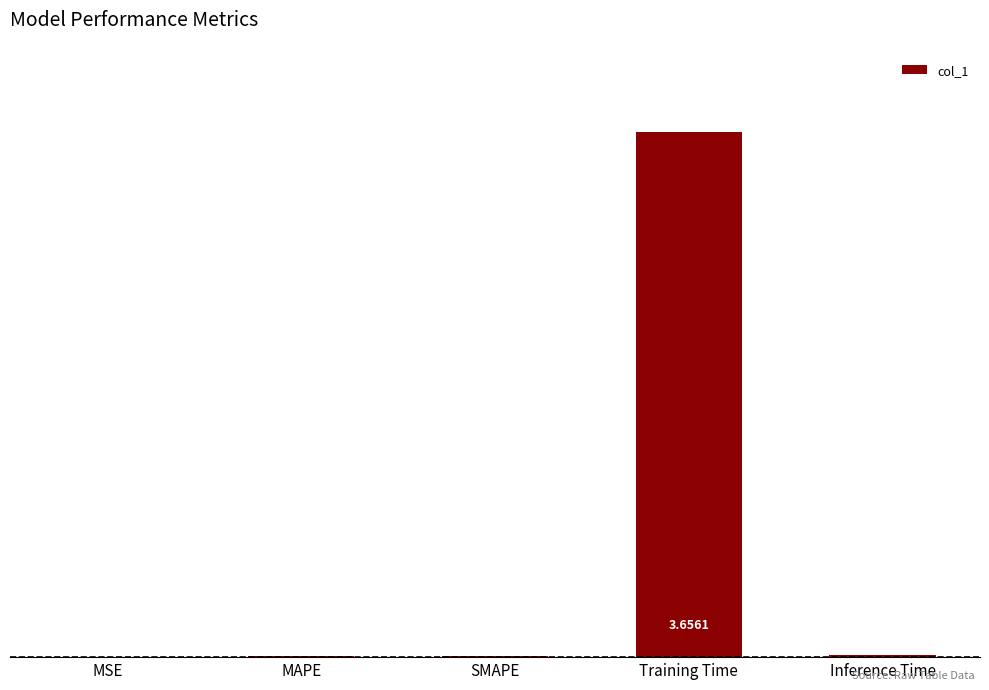

What is the change in value from Training Time to Inference Time?

-3.6